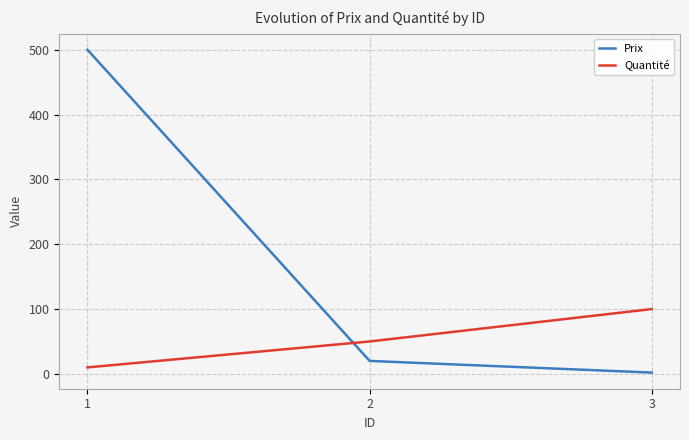

At which label does Prix reach its minimum?

3